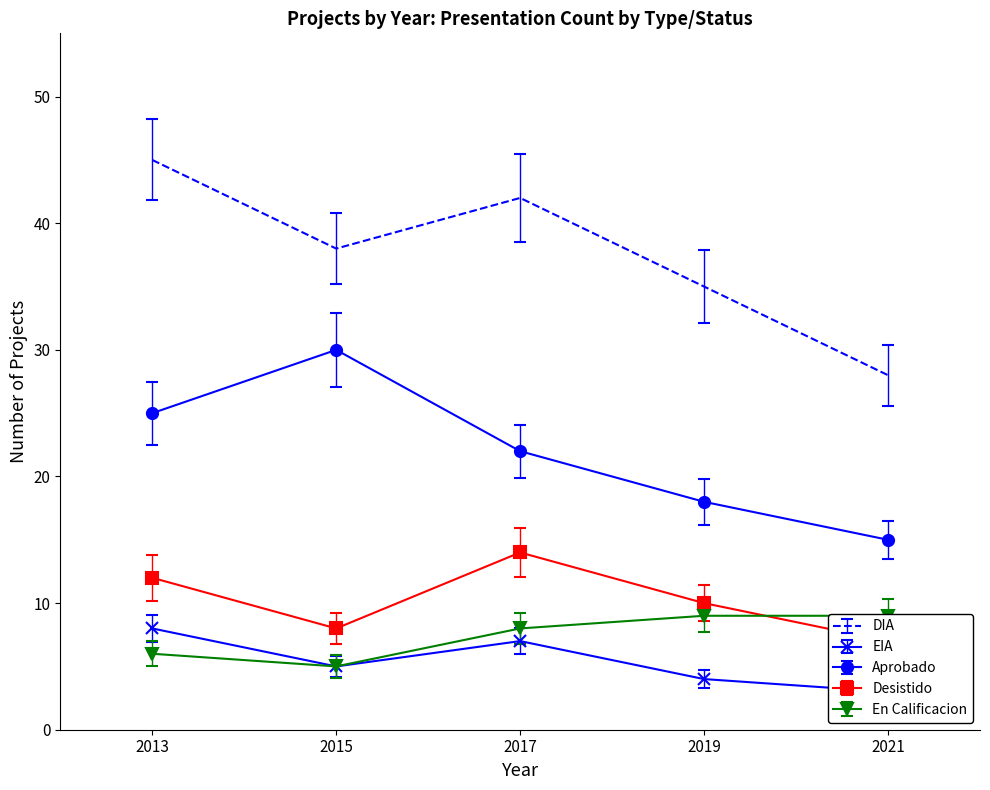

At how many categories does at least one series exceed 24?

5